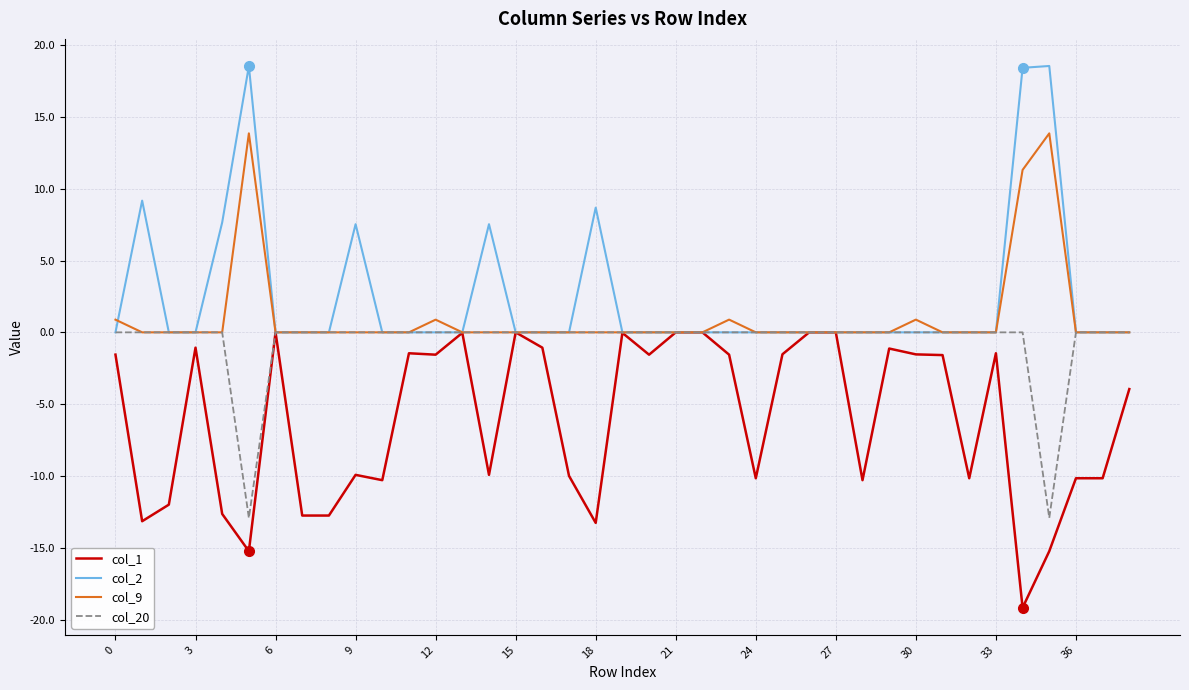

What is the highest value of the col_9 series?

13.9